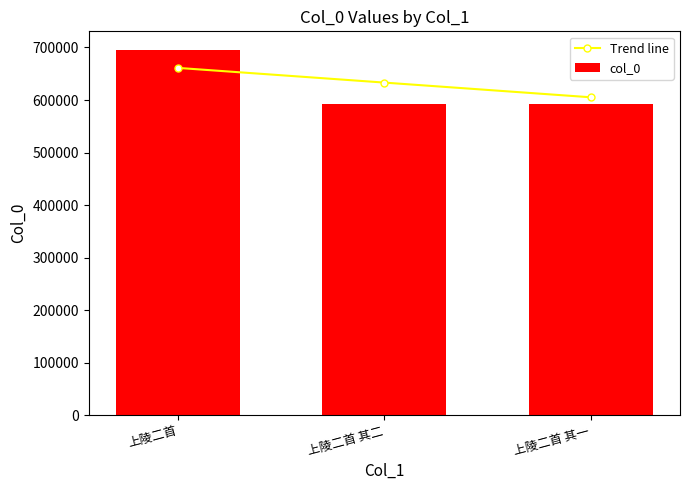

What value does the Trend line series have at 上陵二首 其一?

605133.4